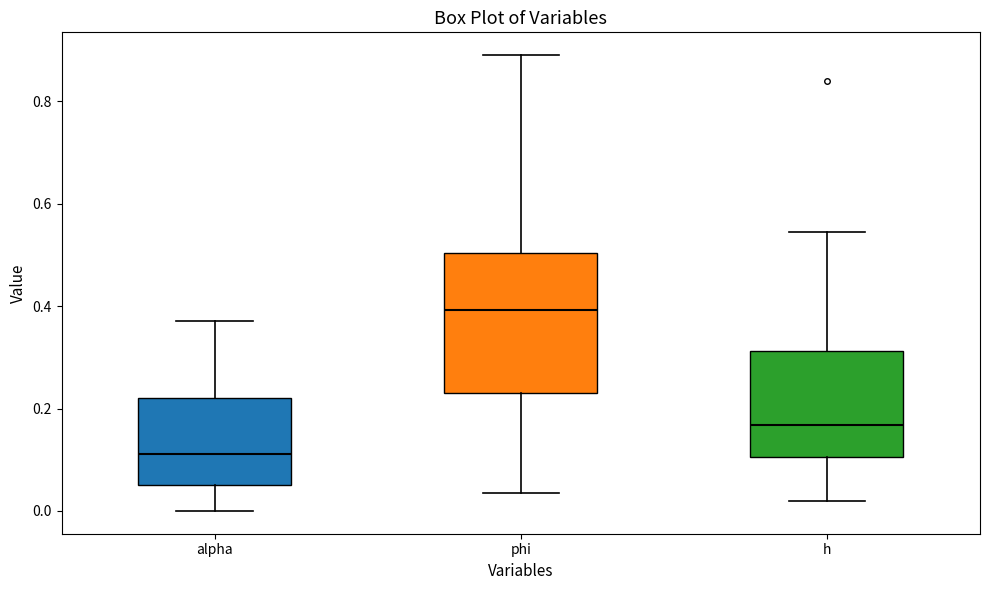

Reading left to right, read every box against the y-axis: the position of its median line, the range the box covers, and the ends of its whiskers. The values are not printed on the chart, so give them approximately, as read against the axis.

alpha: median 0.12, box 0.06 to 0.22, whiskers 0.00 to 0.38
phi: median 0.40, box 0.24 to 0.50, whiskers 0.04 to 0.90
h: median 0.16, box 0.10 to 0.32, whiskers 0.02 to 0.54